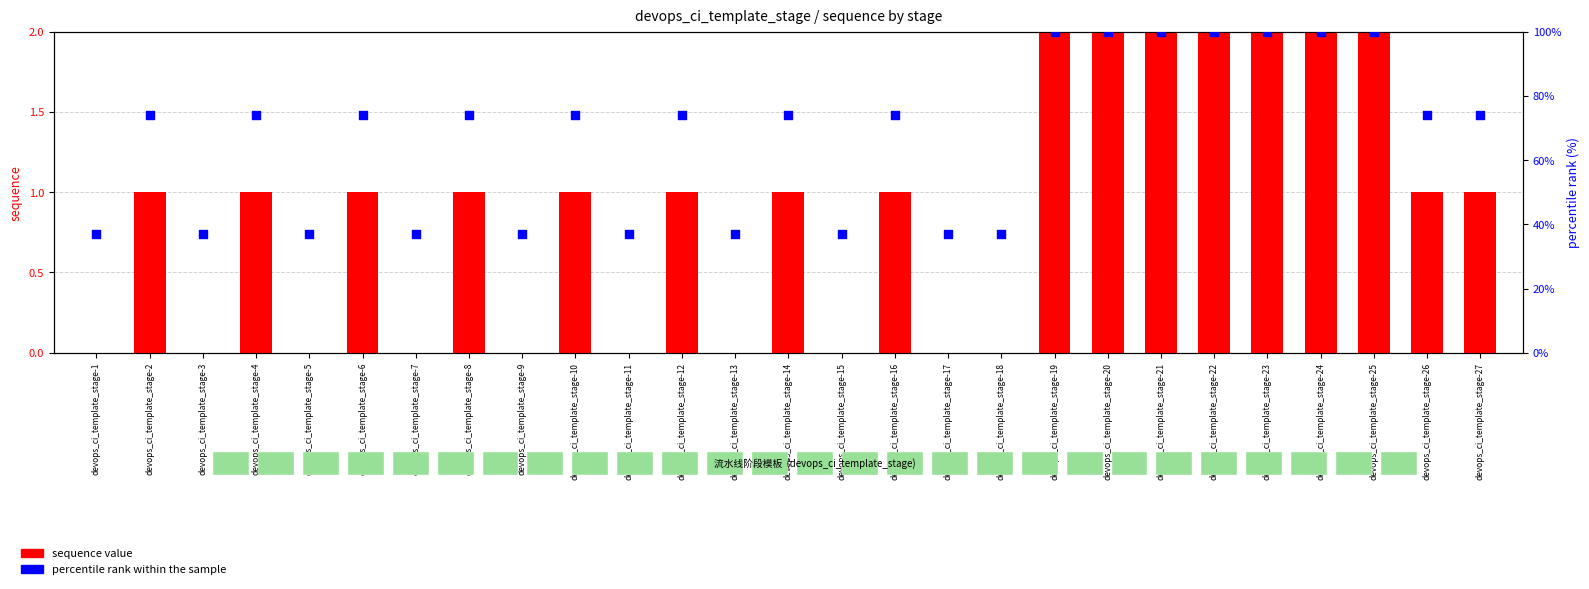

Which series reaches the maximum Y coordinate?

percentile rank within the sample